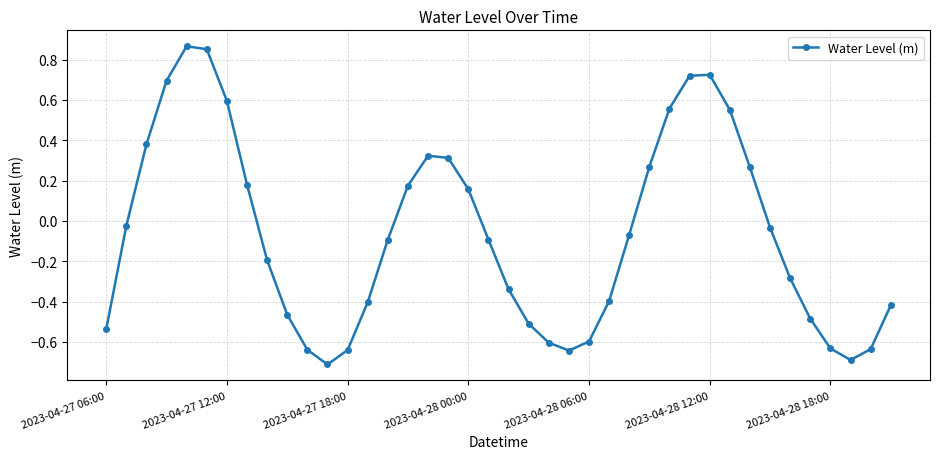

What is the difference between the second highest and second lowest values?

1.5